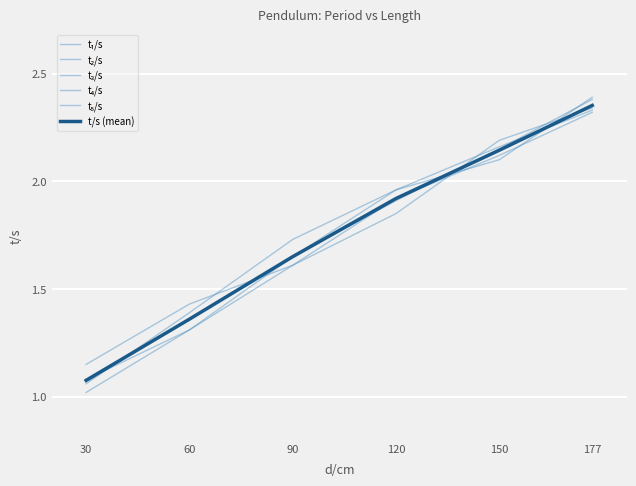

What is the difference between the highest and lowest values at 90?

0.1